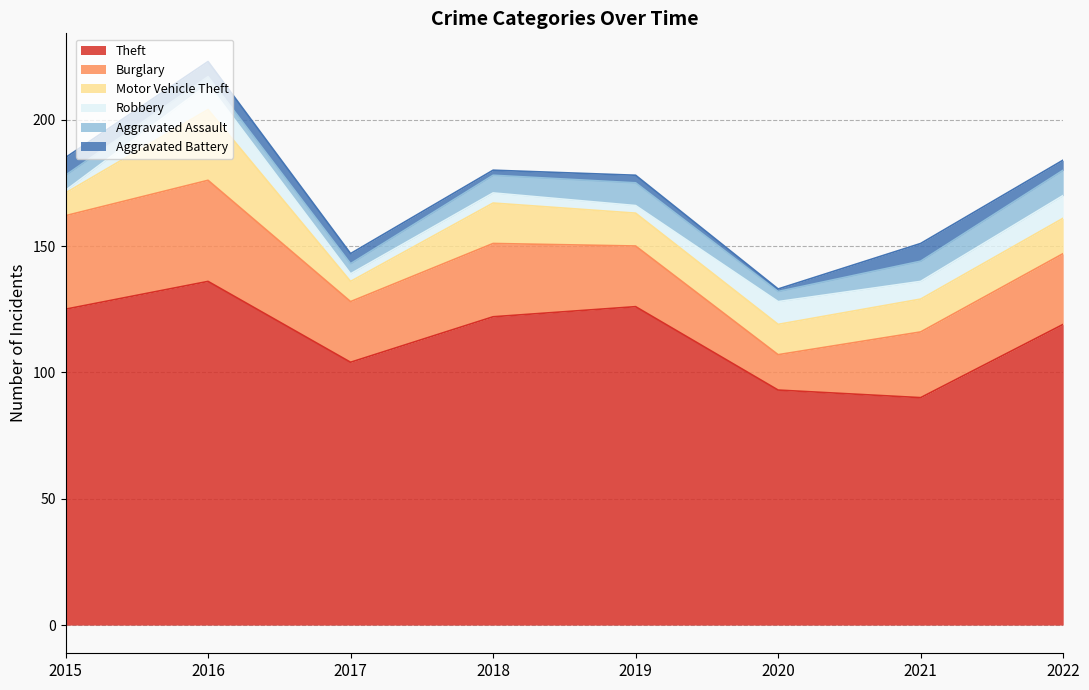

At which label is Motor Vehicle Theft closest to 18?

2018